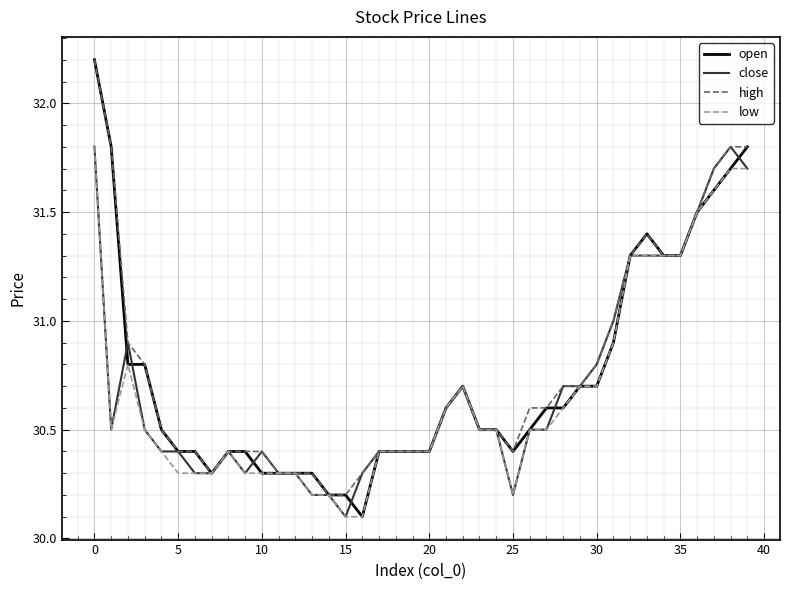

Which series has the largest range (max minus min)?

open